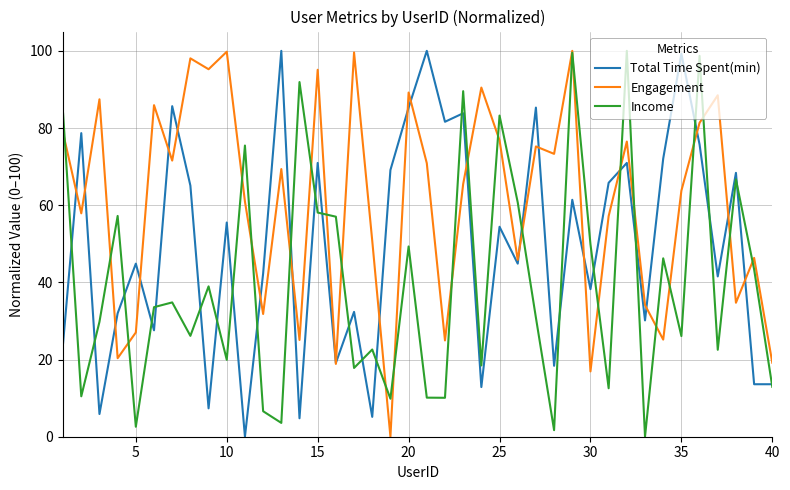

What is the difference between the second highest and minimum values in the Income series?

99.5